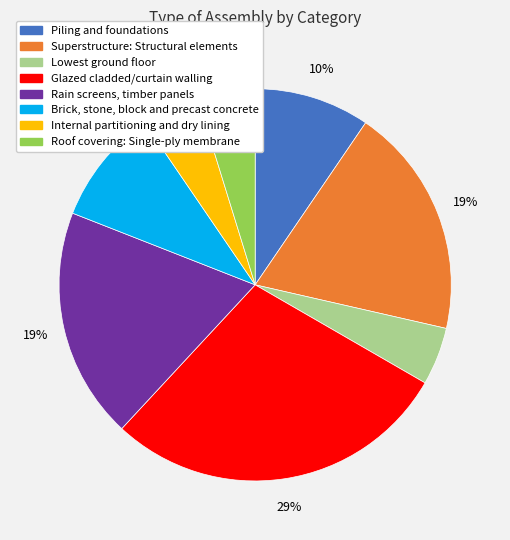

Is the sum of Brick, stone, block and precast concrete and Glazed cladded/curtain walling greater than half?

No